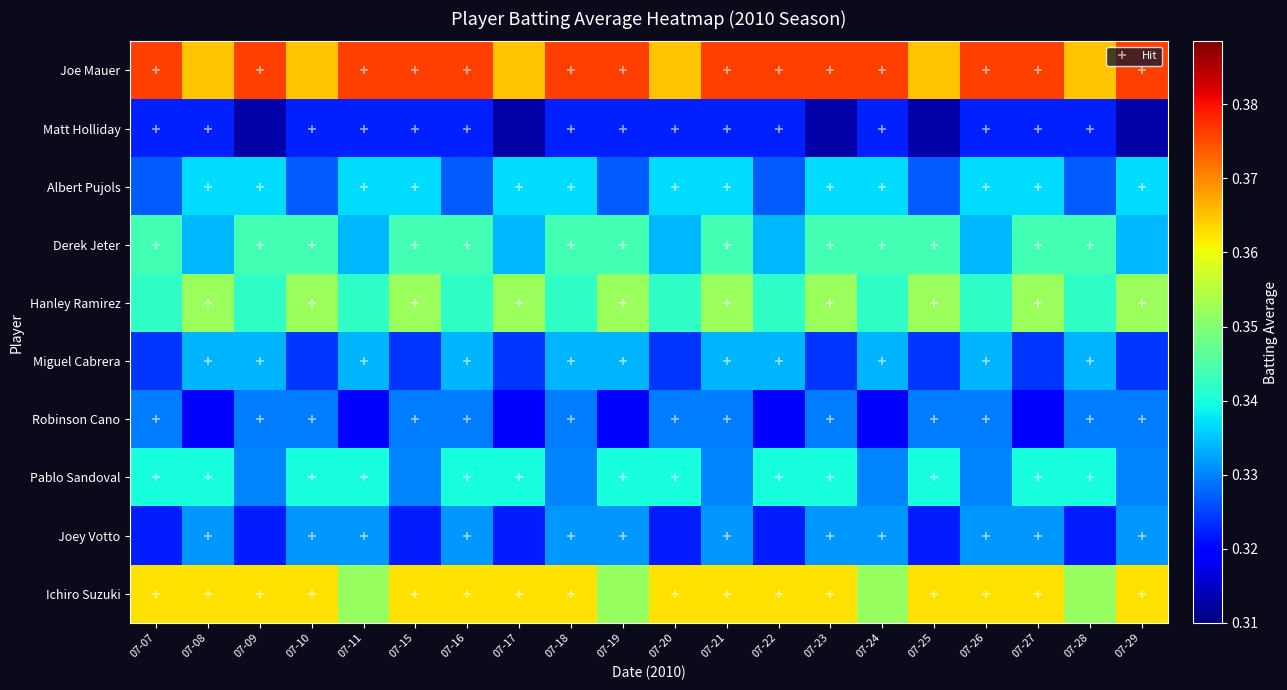

At how many categories does at least one series exceed 0?

20